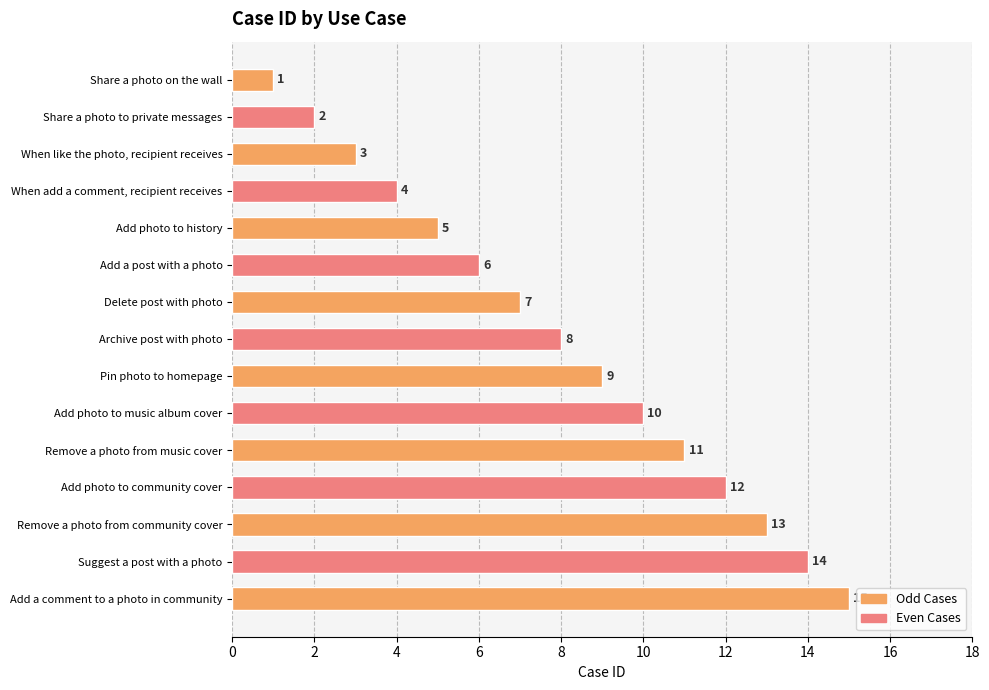

Between Delete post with photo and Remove a photo from community cover, which is larger?

Remove a photo from community cover